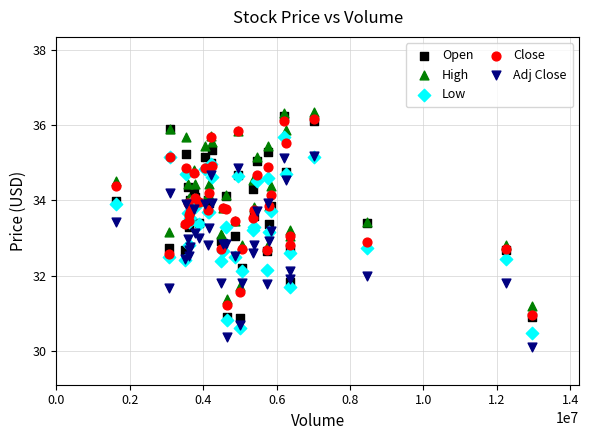

Which series reaches the maximum Y coordinate?

High